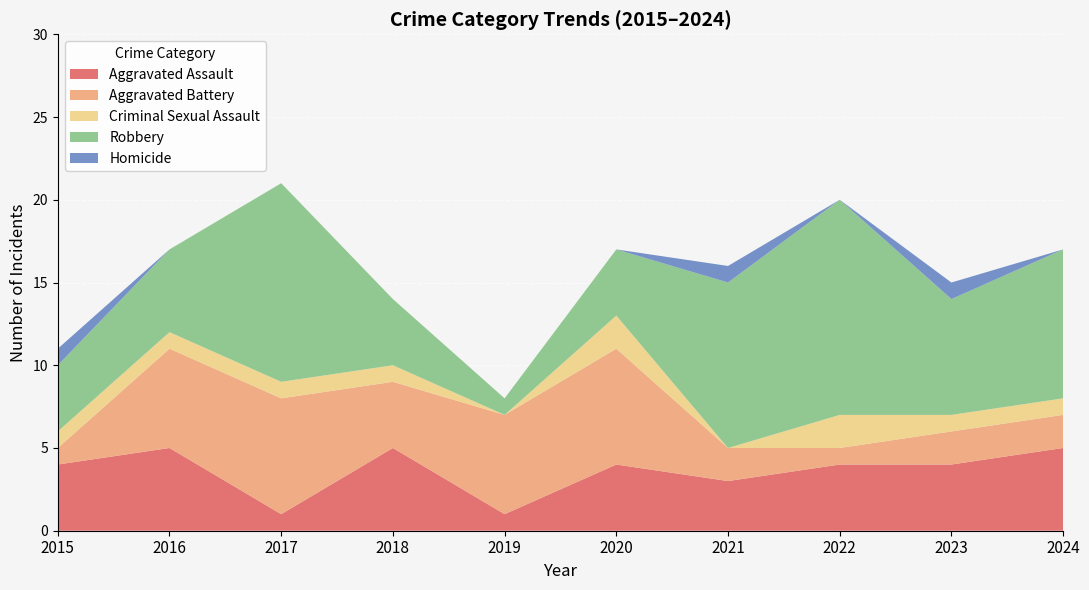

Reading right to left, list all the values displayed in this chart.

Aggravated Assault: 5	4	4	3	4	1	5	1	5	4
Aggravated Battery: 2	2	1	2	7	6	4	7	6	1
Criminal Sexual Assault: 1	1	2	0	2	0	1	1	1	1
Robbery: 9	7	13	10	4	1	4	12	5	4
Homicide: 0	1	0	1	0	0	0	0	0	1